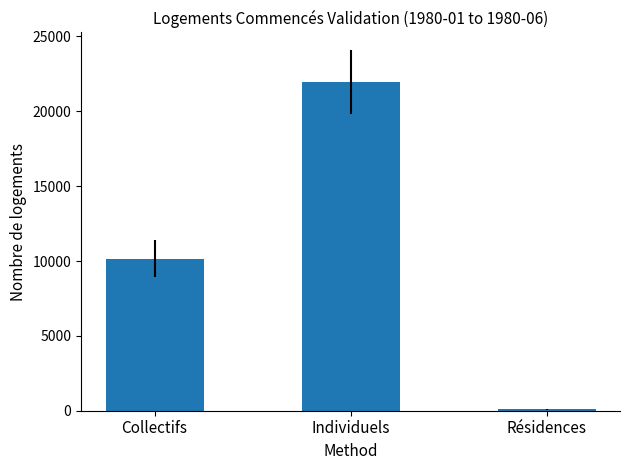

What is the change in value from Individuels to Résidences?

-21848.8